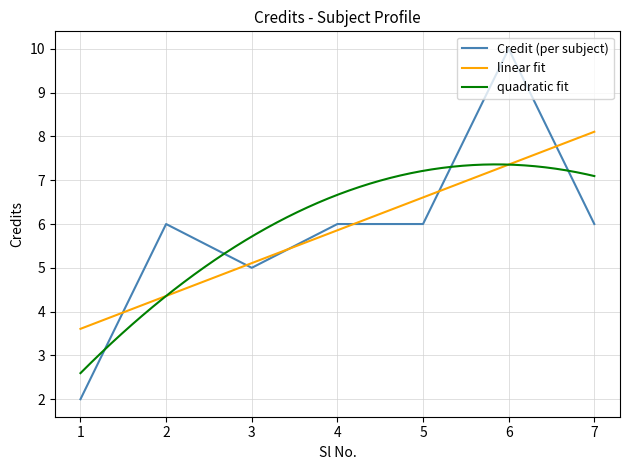

Where is the first local maximum?

2